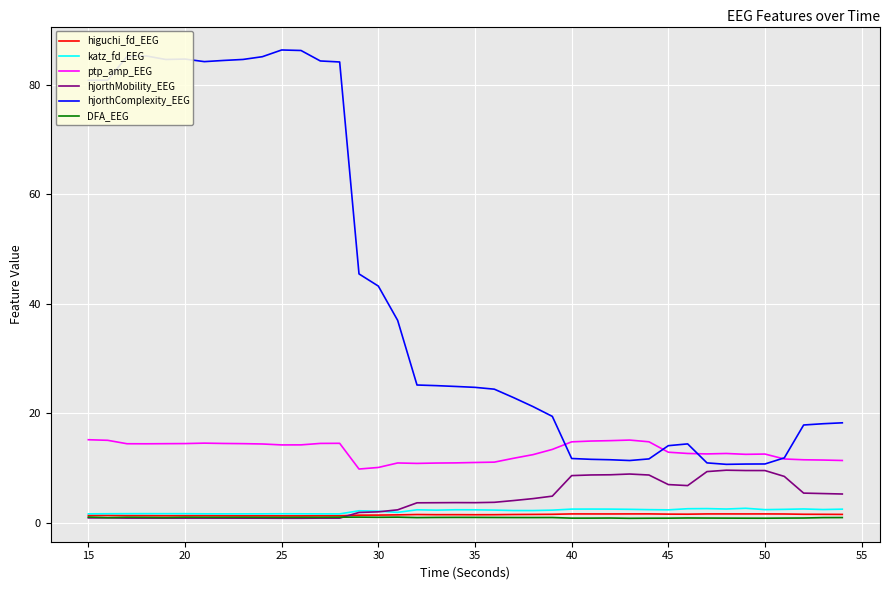

Which series has the largest total across all categories?

hjorthComplexity_EEG